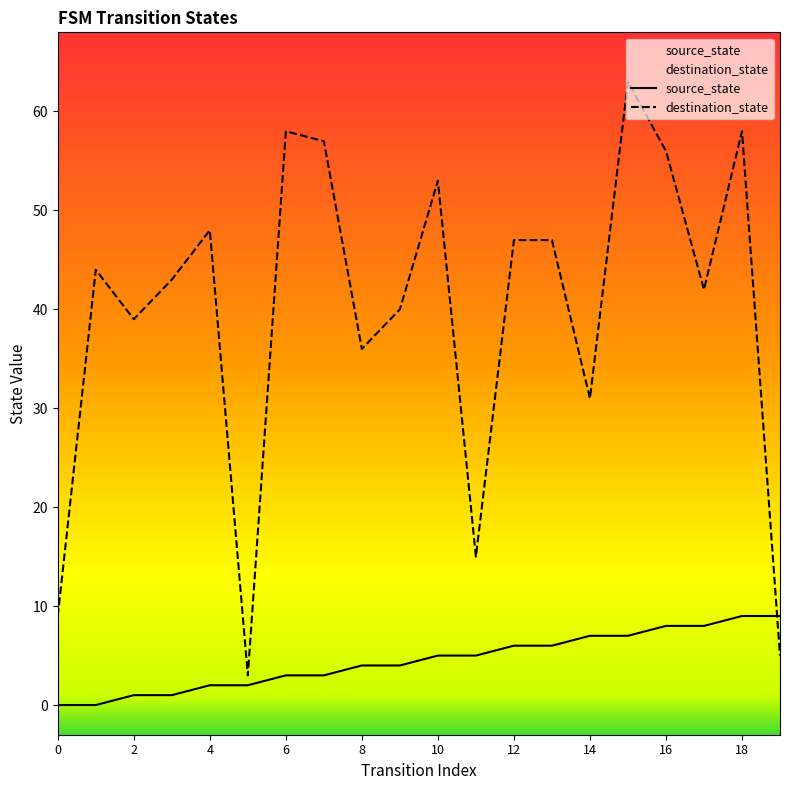

Is it true that destination_state equals 53 at 2?

False